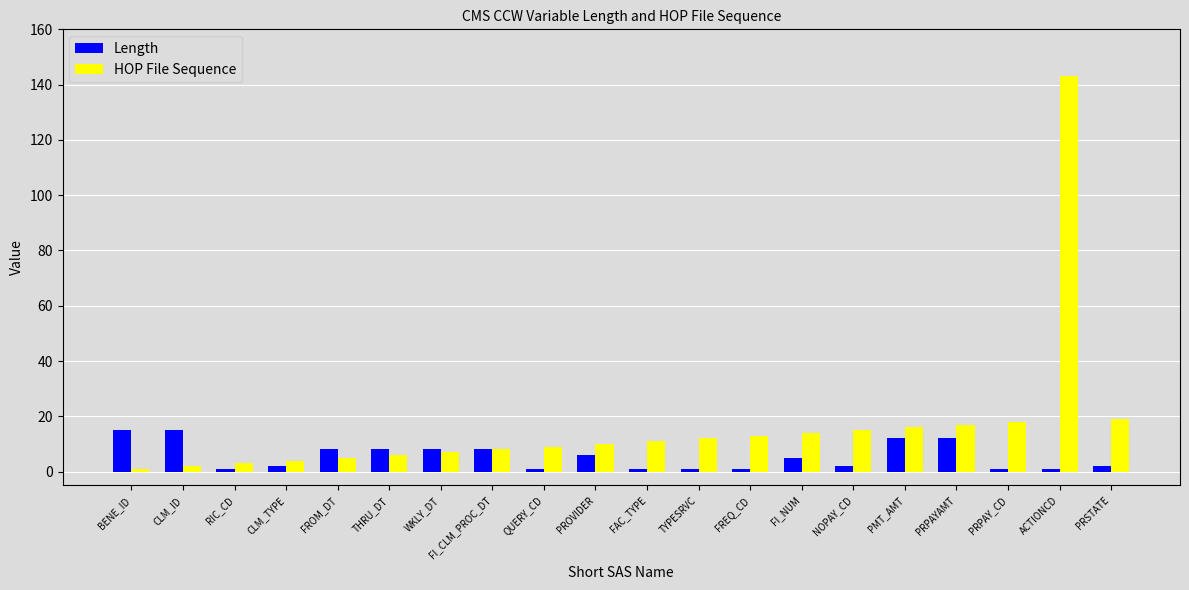

Count the number of data series in this chart.

2